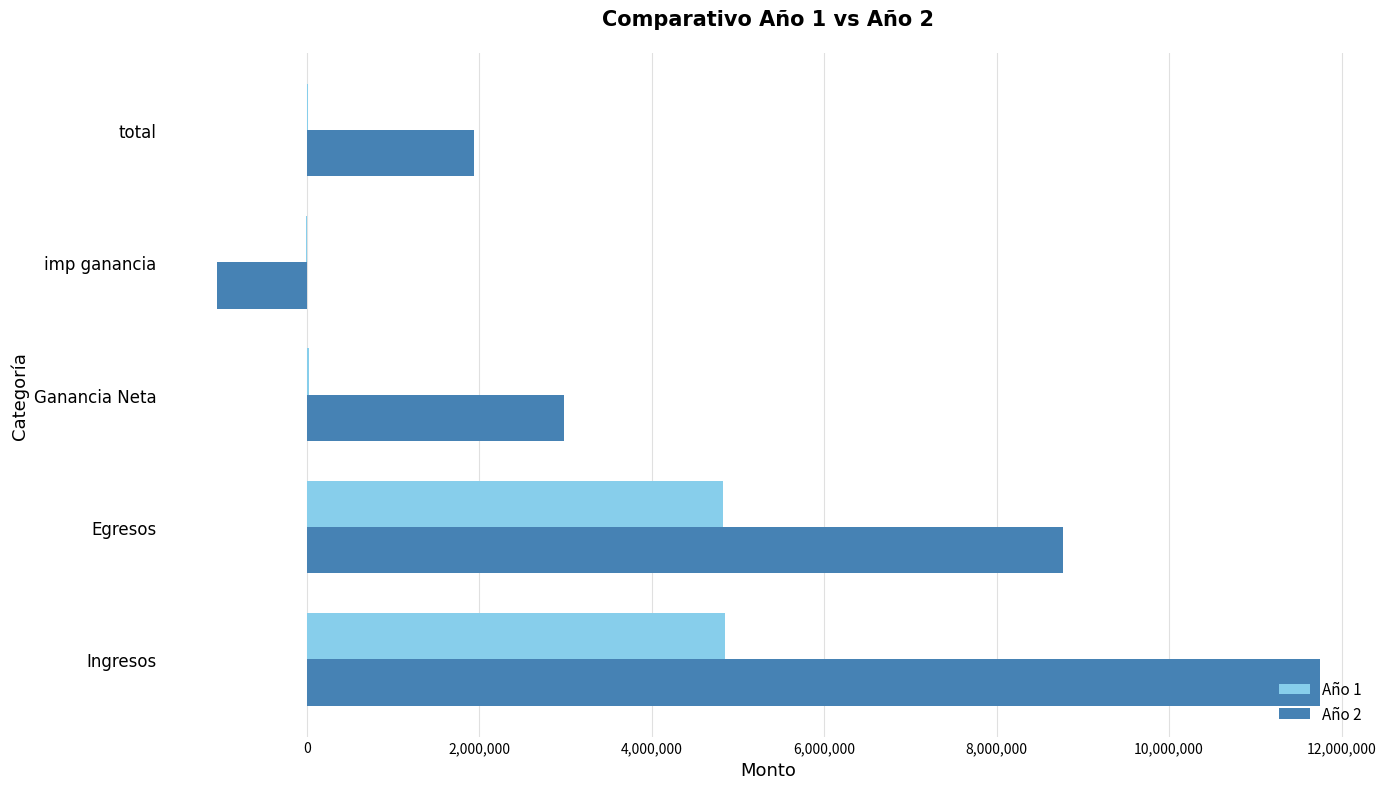

At which category is the sum across all series the highest?

Ingresos